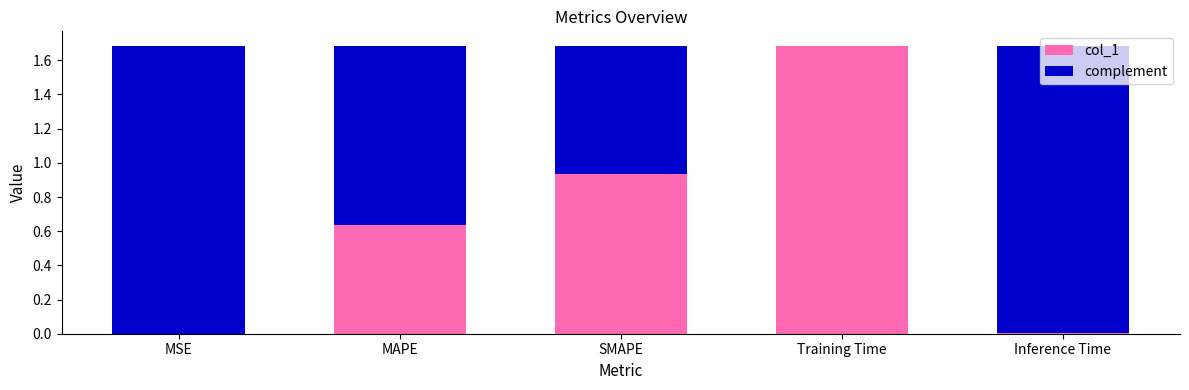

The col_1 series shows 1.4 at SMAPE. True or false?

False